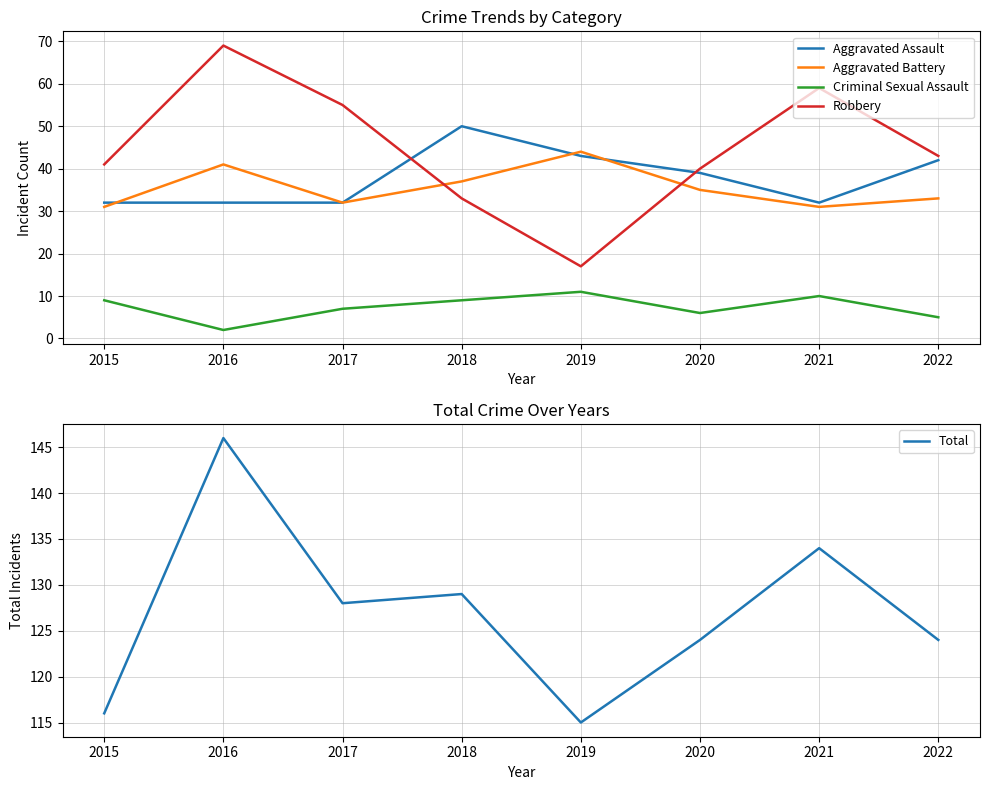

What is the value of the Criminal Sexual Assault point at the 7th from the left?

10